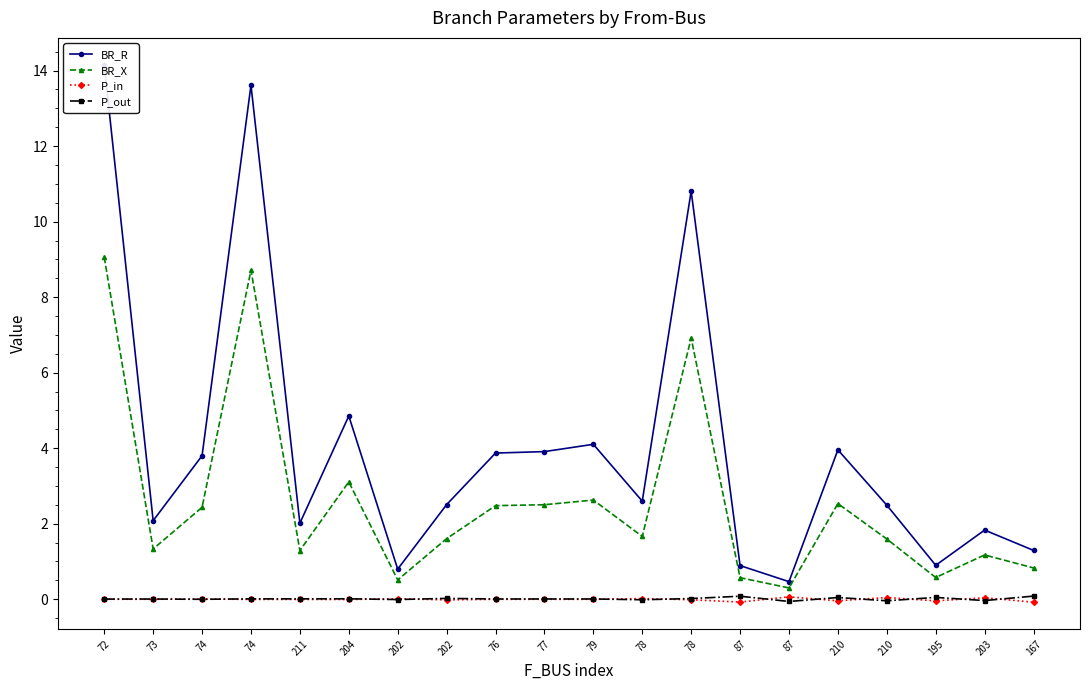

Which category has the lowest value in the BR_X series?

87